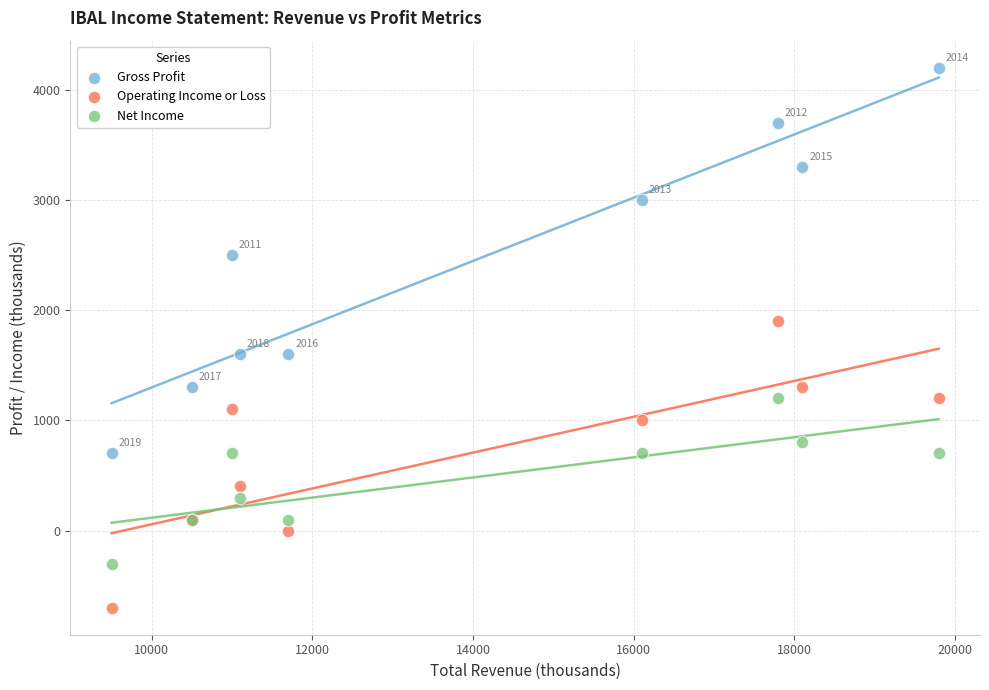

What is the X range (max minus min) for the scatter plot?

10300